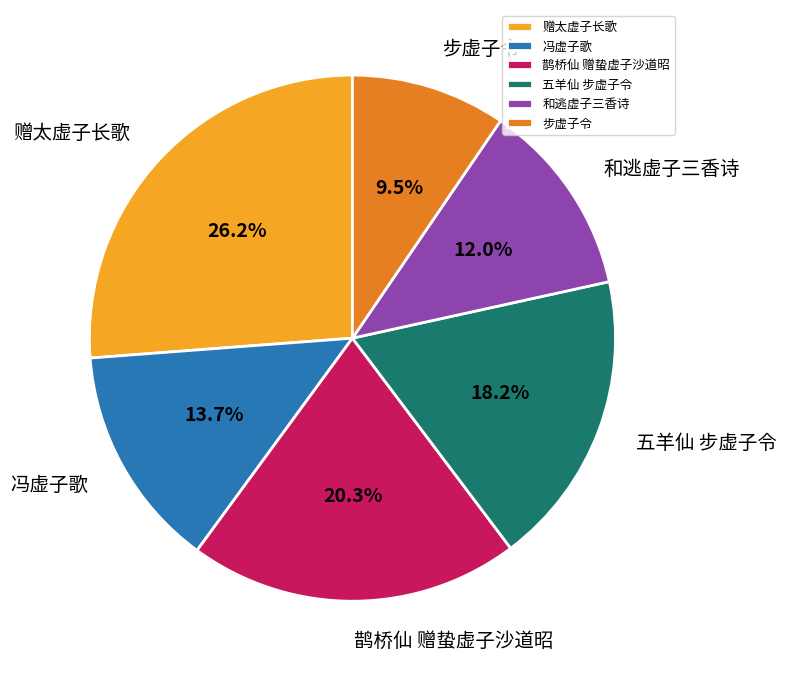

How much of the chart is everything except 五羊仙 步虚子令?

81.8%